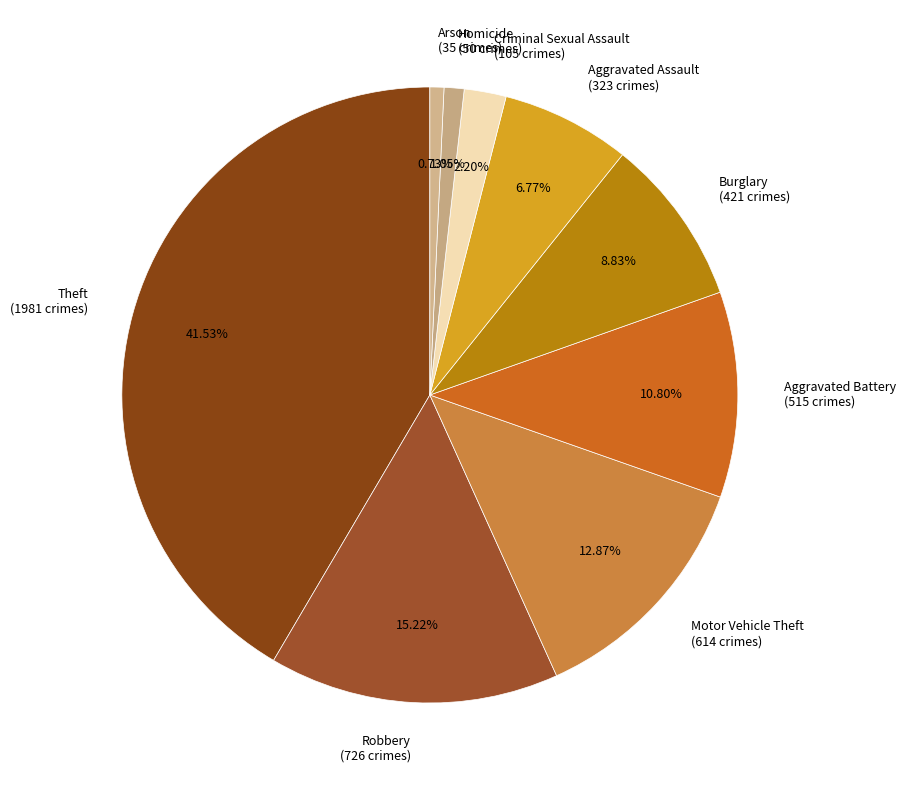

To the nearest percent, what is the difference between the largest and smallest slice percentages?

41%